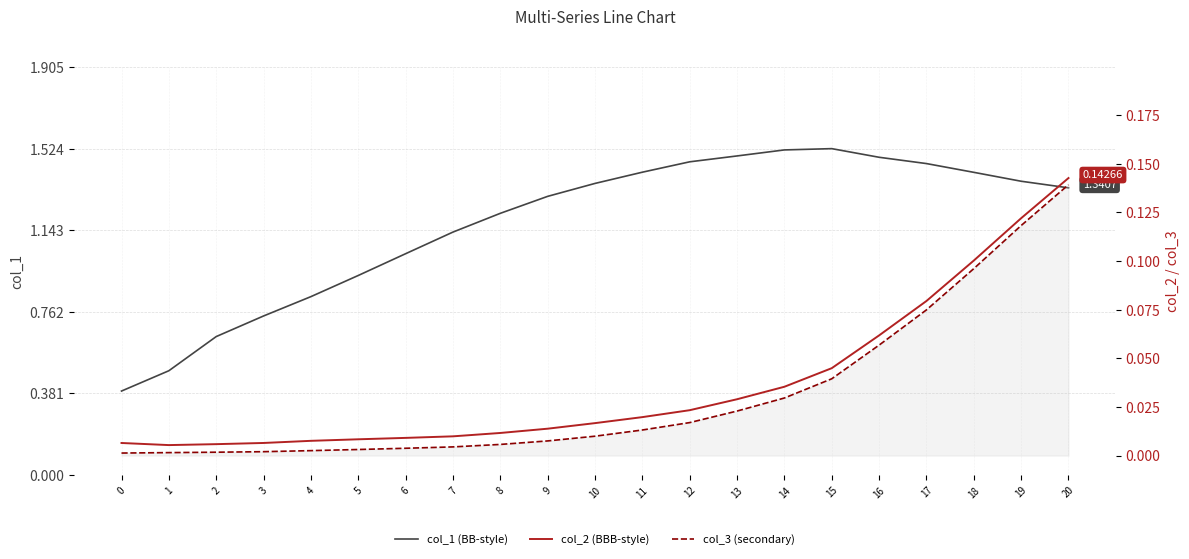

At which label does col_3 (secondary) reach its peak?

20